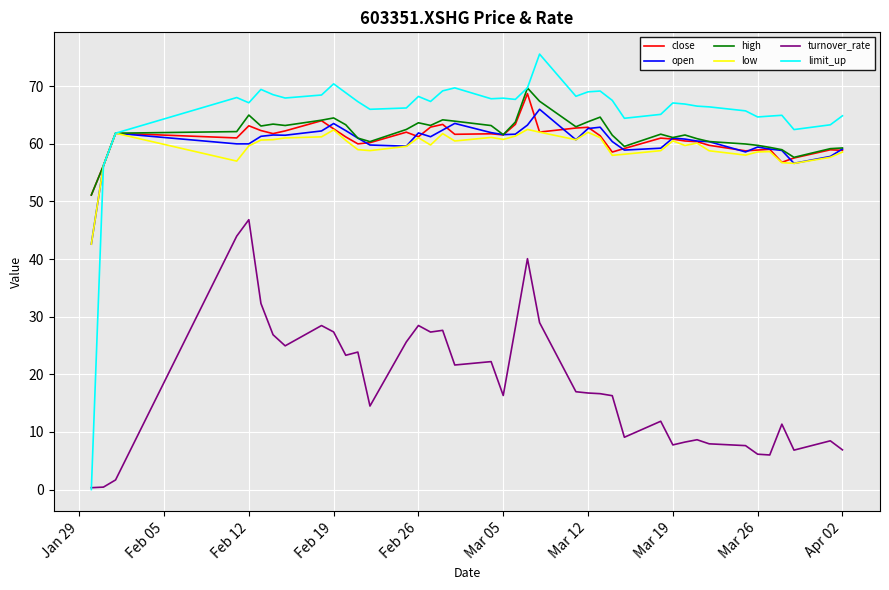

Which series has the widest spread of values?

limit_up